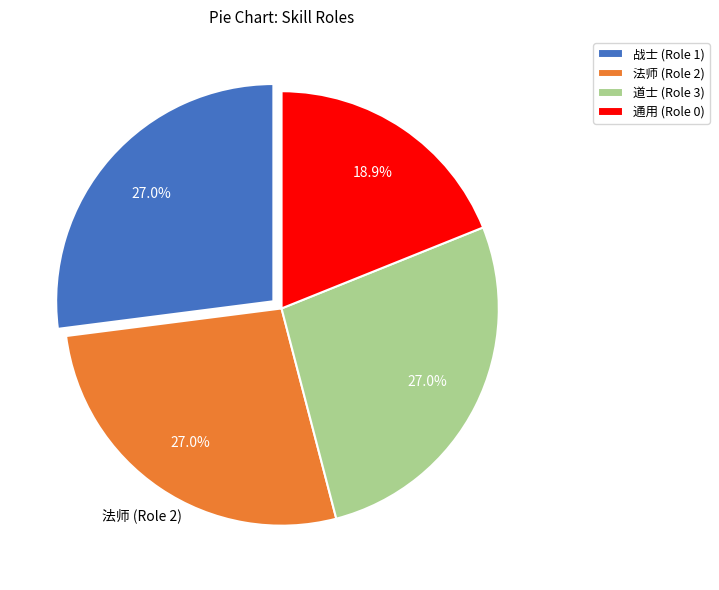

Does any single category account for the majority?

No